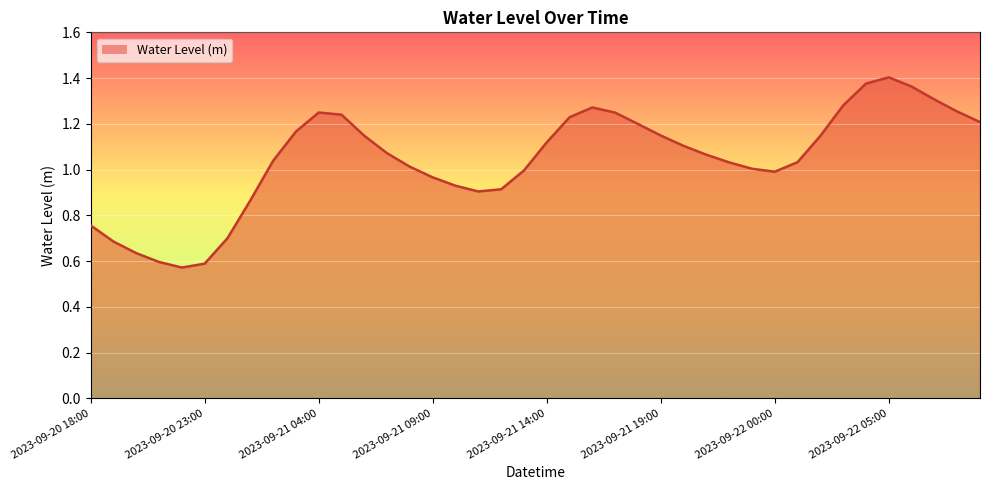

Reading left to right, what are all the values shown in this chart?

2023-09-20 18:00=0.8	2023-09-20 19:00=0.7	2023-09-20 20:00=0.6	2023-09-20 21:00=0.6	2023-09-20 22:00=0.6	2023-09-20 23:00=0.6	2023-09-21 00:00=0.7	2023-09-21 01:00=0.9	2023-09-21 02:00=1.0	2023-09-21 03:00=1.2	2023-09-21 04:00=1.2	2023-09-21 05:00=1.2	2023-09-21 06:00=1.1	2023-09-21 07:00=1.1	2023-09-21 08:00=1.0	2023-09-21 09:00=1.0	2023-09-21 10:00=0.9	2023-09-21 11:00=0.9	2023-09-21 12:00=0.9	2023-09-21 13:00=1.0	2023-09-21 14:00=1.1	2023-09-21 15:00=1.2	2023-09-21 16:00=1.3	2023-09-21 17:00=1.2	2023-09-21 18:00=1.2	2023-09-21 19:00=1.1	2023-09-21 20:00=1.1	2023-09-21 21:00=1.1	2023-09-21 22:00=1.0	2023-09-21 23:00=1.0	2023-09-22 00:00=1.0	2023-09-22 01:00=1.0	2023-09-22 02:00=1.1	2023-09-22 03:00=1.3	2023-09-22 04:00=1.4	2023-09-22 05:00=1.4	2023-09-22 06:00=1.4	2023-09-22 07:00=1.3	2023-09-22 08:00=1.3	2023-09-22 09:00=1.2